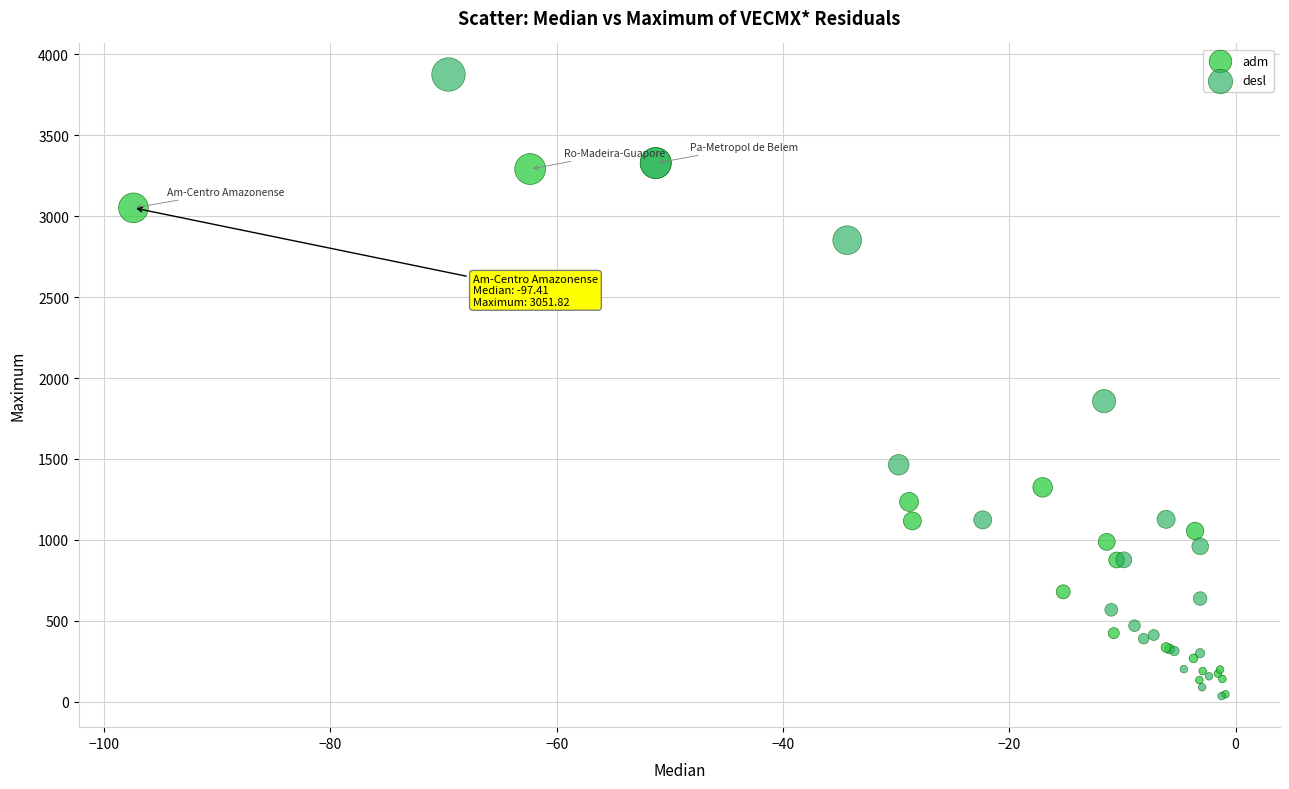

Which series has the largest Y range (max minus min)?

desl